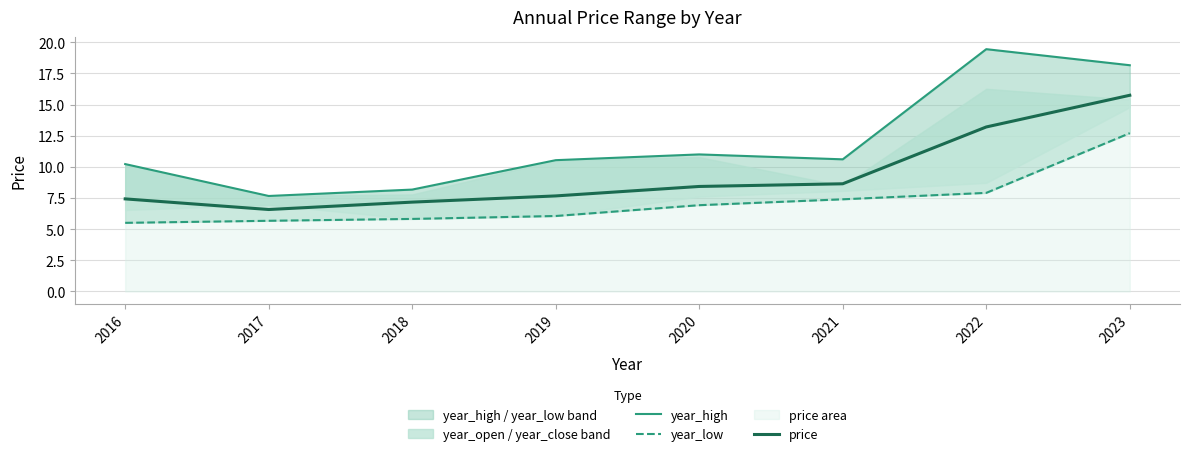

Is it true that year_high equals 8.2 at 2018?

True